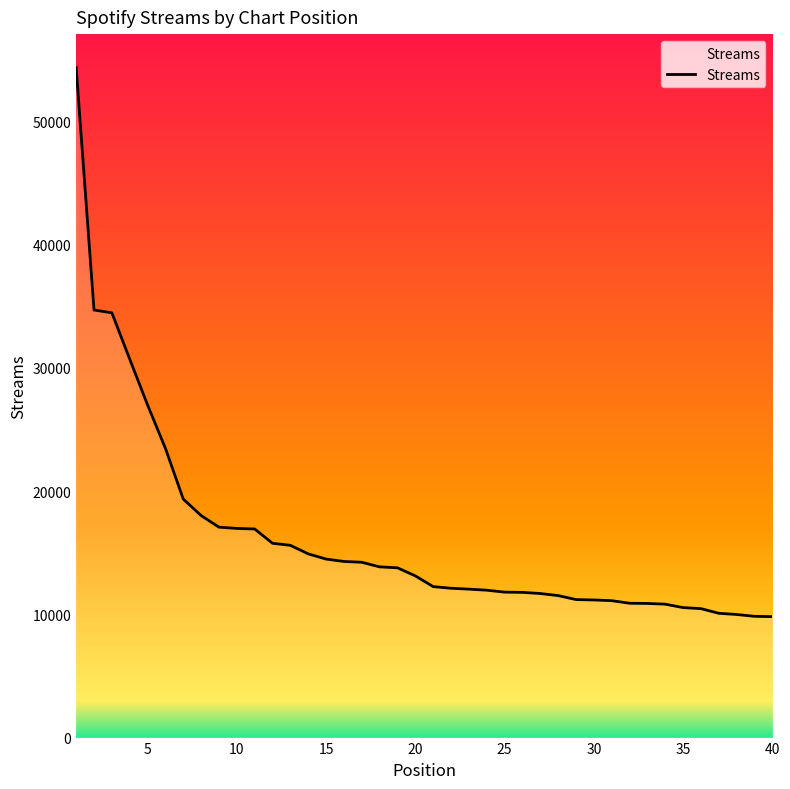

What is the maximum value shown in the chart?

54345